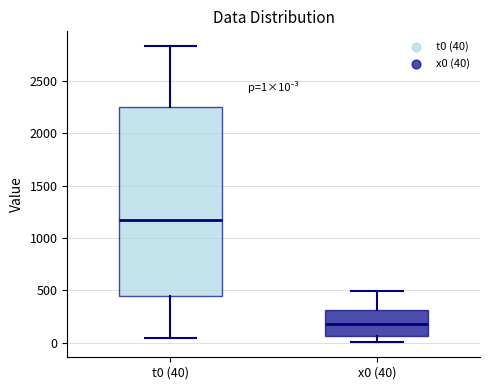

Comparing the boxes themselves (not the whiskers), which one is the tallest?

t0 (40)